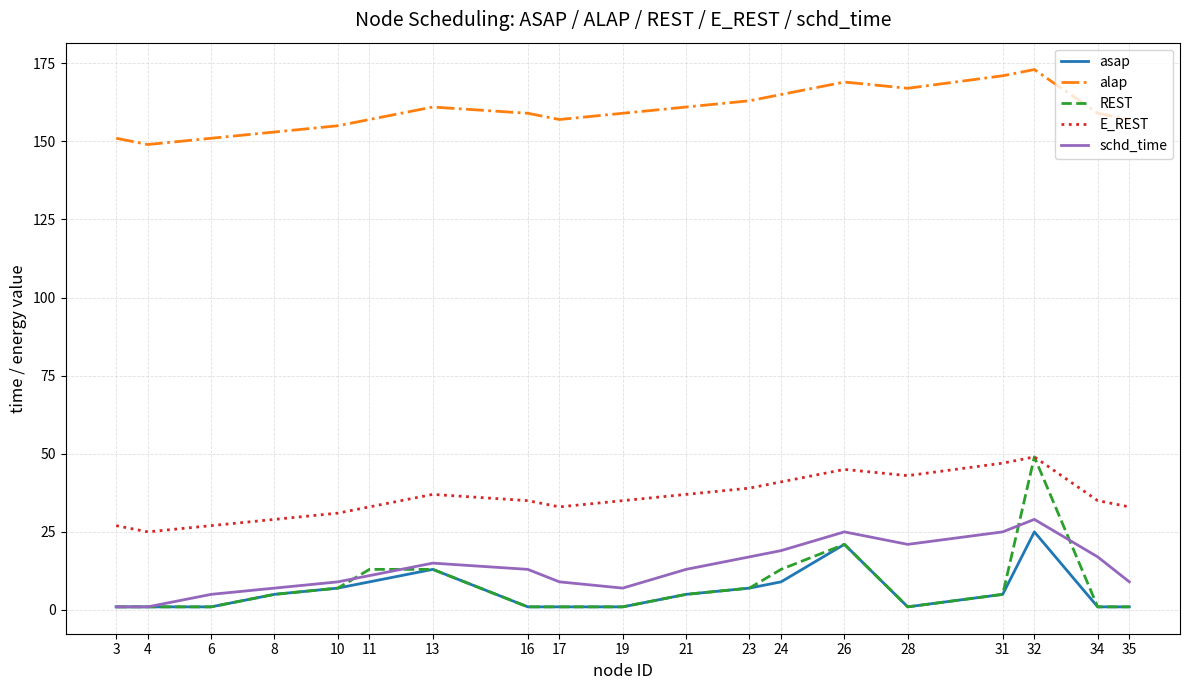

The REST series shows 1 at 17. True or false?

True